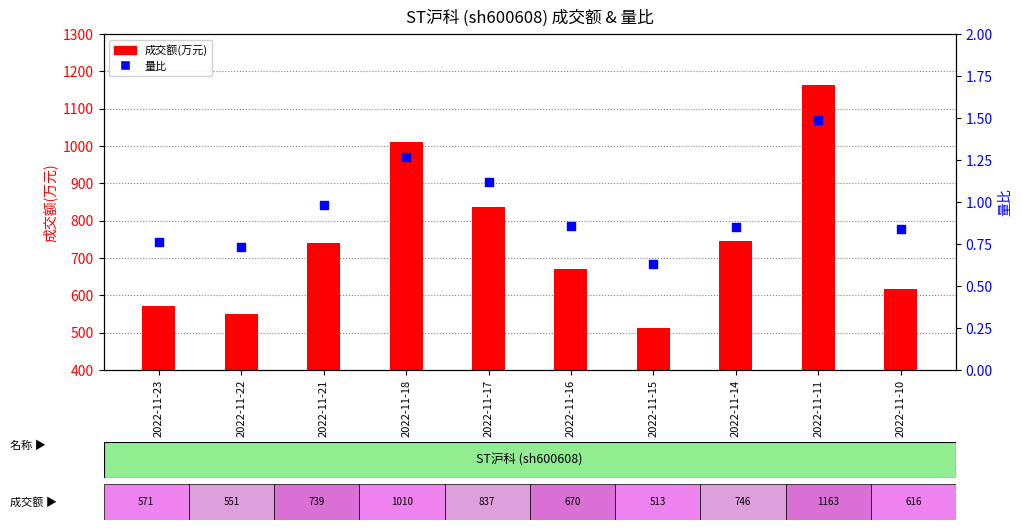

At which category is the sum across all series the highest?

2022-11-11